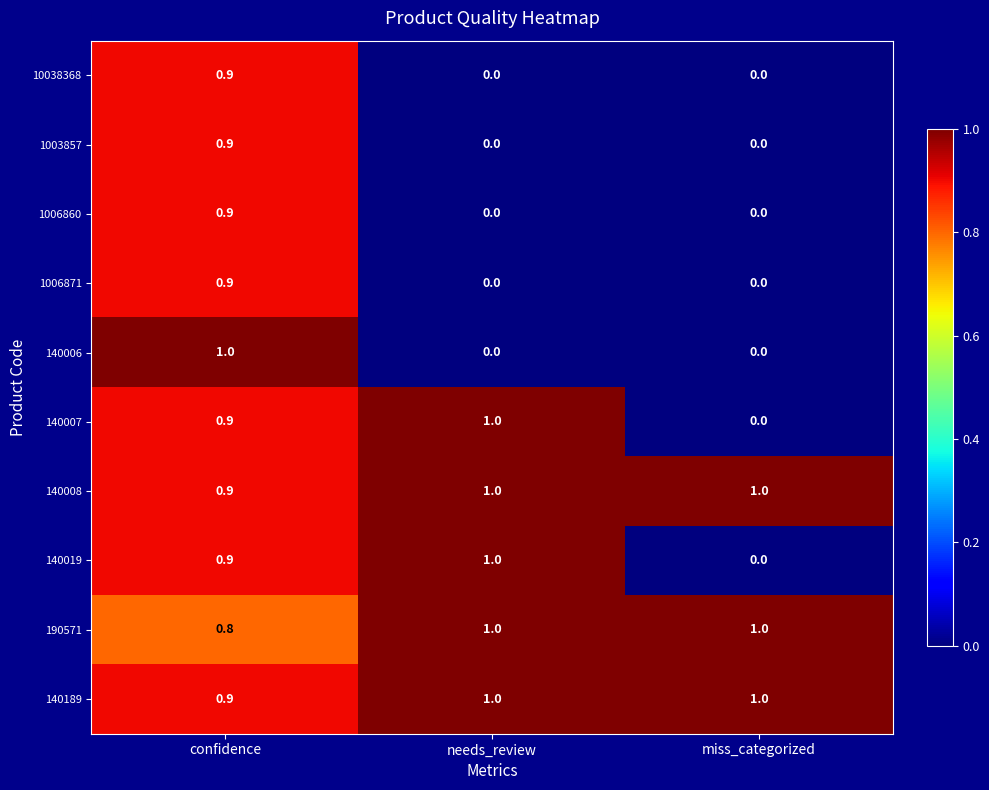

Is it true that 1006871 equals 0.9 at confidence?

True